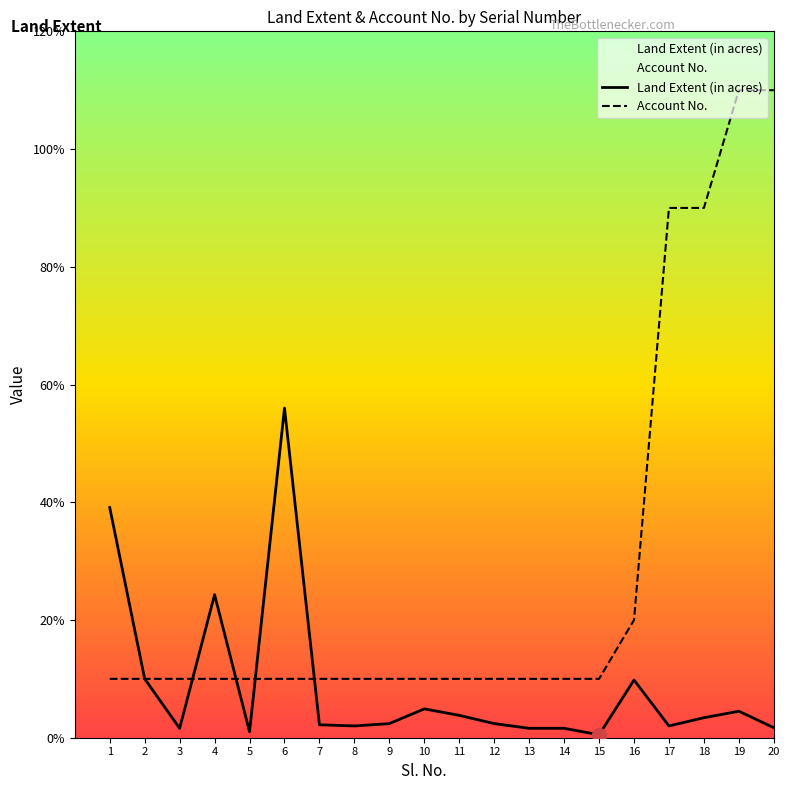

Reading right to left, transcribe all the data shown in this chart.

Land Extent (in acres): 20=0.2	19=0.5	18=0.3	17=0.2	16=1.0	15=0.1	14=0.2	13=0.2	12=0.2	11=0.4	10=0.5	9=0.2	8=0.2	7=0.2	6=5.6	5=0.1	4=2.4	3=0.2	2=1.0	1=3.9
Account No.: 20=11.0	19=11.0	18=9.0	17=9.0	16=2.0	15=1.0	14=1.0	13=1.0	12=1.0	11=1.0	10=1.0	9=1.0	8=1.0	7=1.0	6=1.0	5=1.0	4=1.0	3=1.0	2=1.0	1=1.0